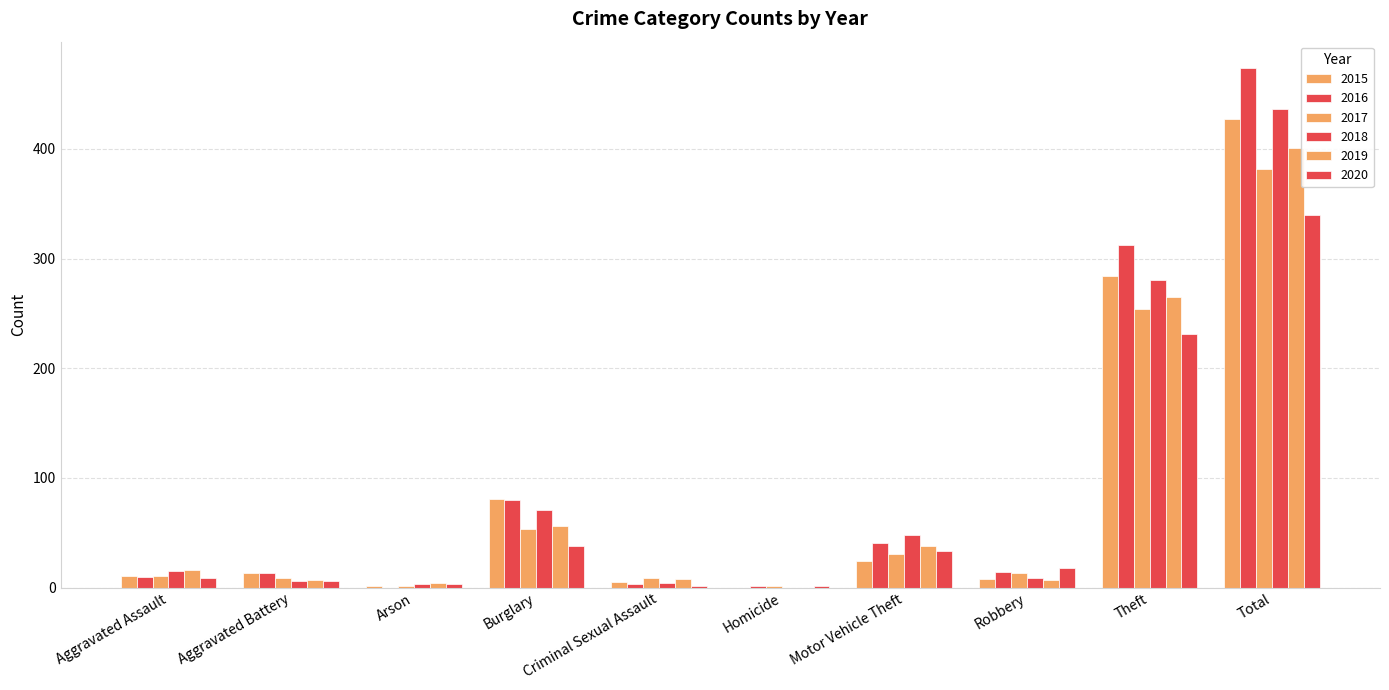

Reading right to left, list all the values displayed in this chart.

2015: Total=427	Theft=284	Robbery=8	Motor Vehicle Theft=24	Homicide=0	Criminal Sexual Assault=5	Burglary=81	Arson=1	Aggravated Battery=13	Aggravated Assault=11
2016: Total=474	Theft=312	Robbery=14	Motor Vehicle Theft=41	Homicide=1	Criminal Sexual Assault=3	Burglary=80	Arson=0	Aggravated Battery=13	Aggravated Assault=10
2017: Total=382	Theft=254	Robbery=13	Motor Vehicle Theft=31	Homicide=1	Criminal Sexual Assault=9	Burglary=53	Arson=1	Aggravated Battery=9	Aggravated Assault=11
2018: Total=436	Theft=280	Robbery=9	Motor Vehicle Theft=48	Homicide=0	Criminal Sexual Assault=4	Burglary=71	Arson=3	Aggravated Battery=6	Aggravated Assault=15
2019: Total=401	Theft=265	Robbery=7	Motor Vehicle Theft=38	Homicide=0	Criminal Sexual Assault=8	Burglary=56	Arson=4	Aggravated Battery=7	Aggravated Assault=16
2020: Total=340	Theft=231	Robbery=18	Motor Vehicle Theft=33	Homicide=1	Criminal Sexual Assault=1	Burglary=38	Arson=3	Aggravated Battery=6	Aggravated Assault=9